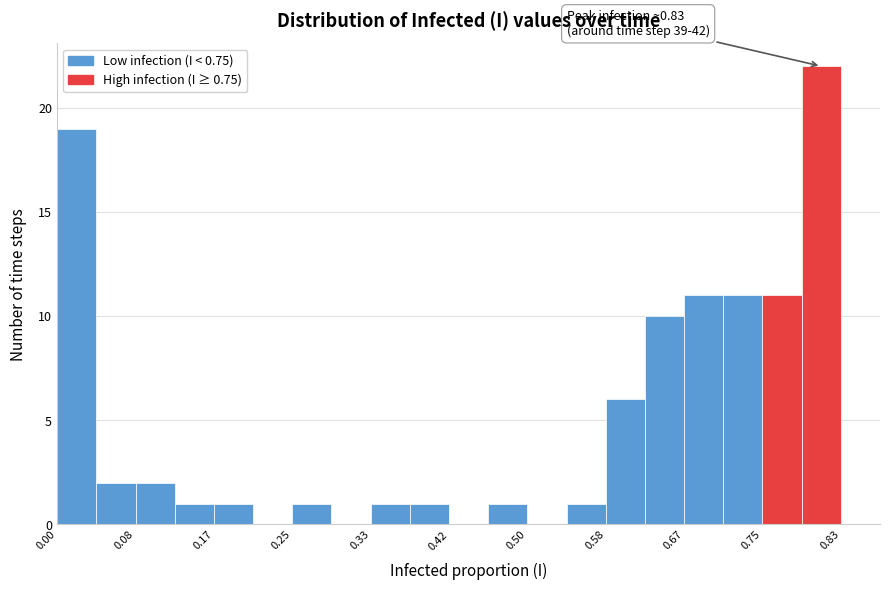

Which range on the x-axis has the tallest bar?

0.79 to 0.83